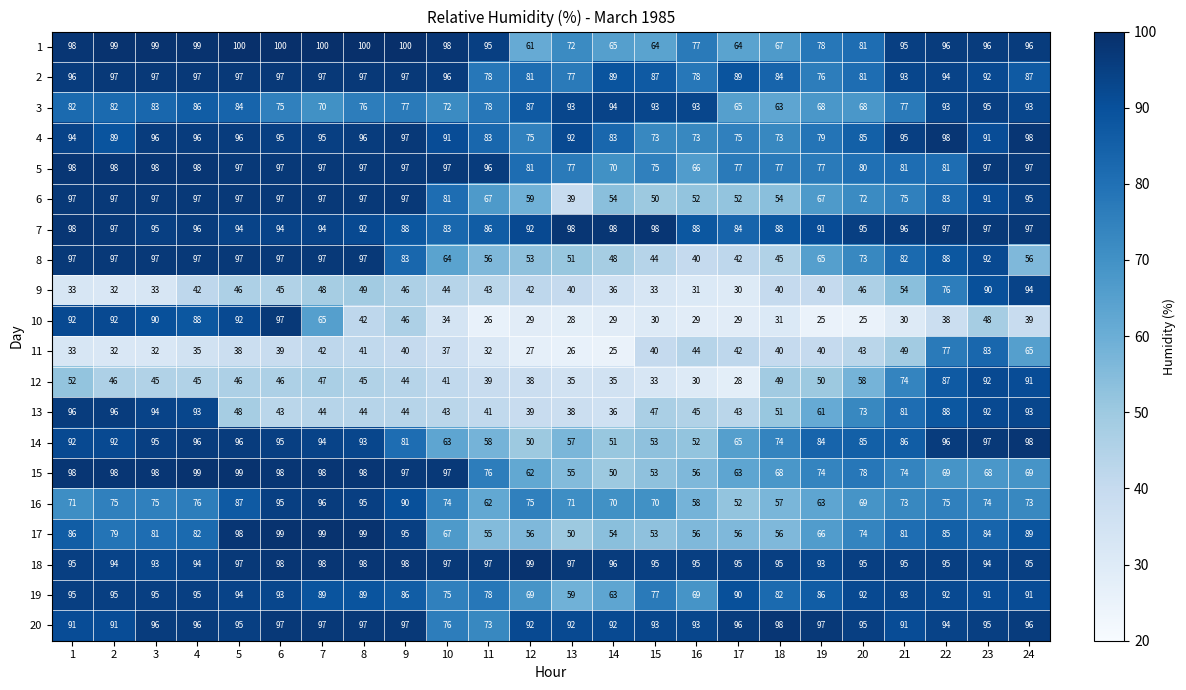

What is the difference between the second highest and minimum values in the 12 series?

63